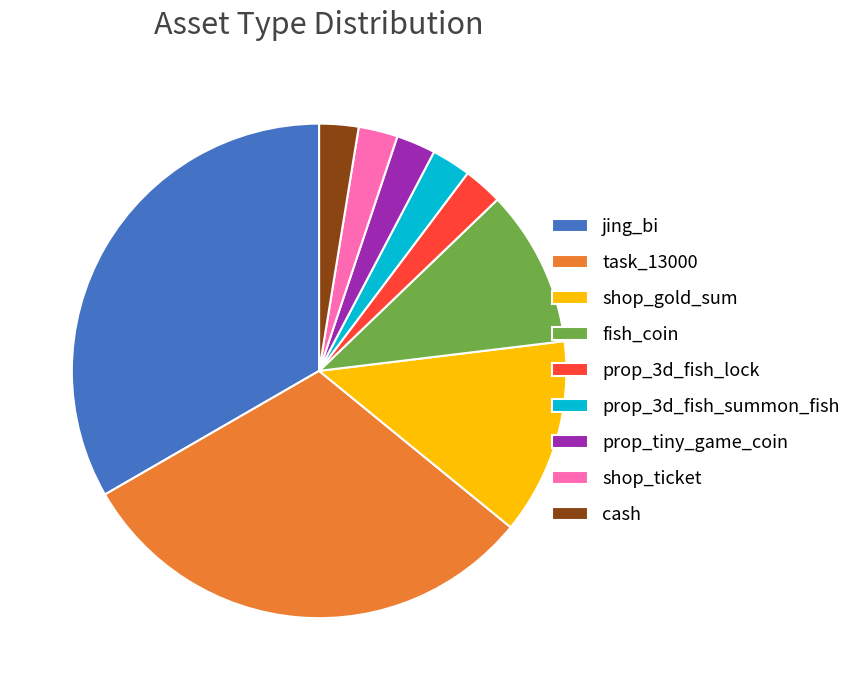

The shop_gold_sum slice represents 13% of the pie. True or false?

True